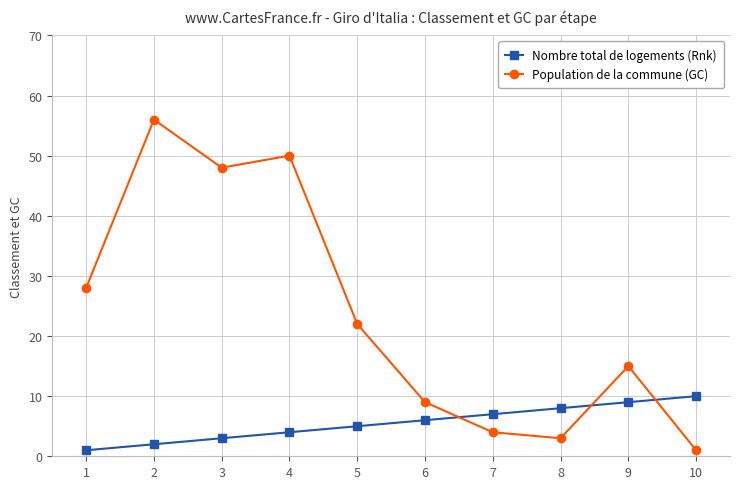

What are all the series names shown in the legend?

Nombre total de logements (Rnk), Population de la commune (GC)